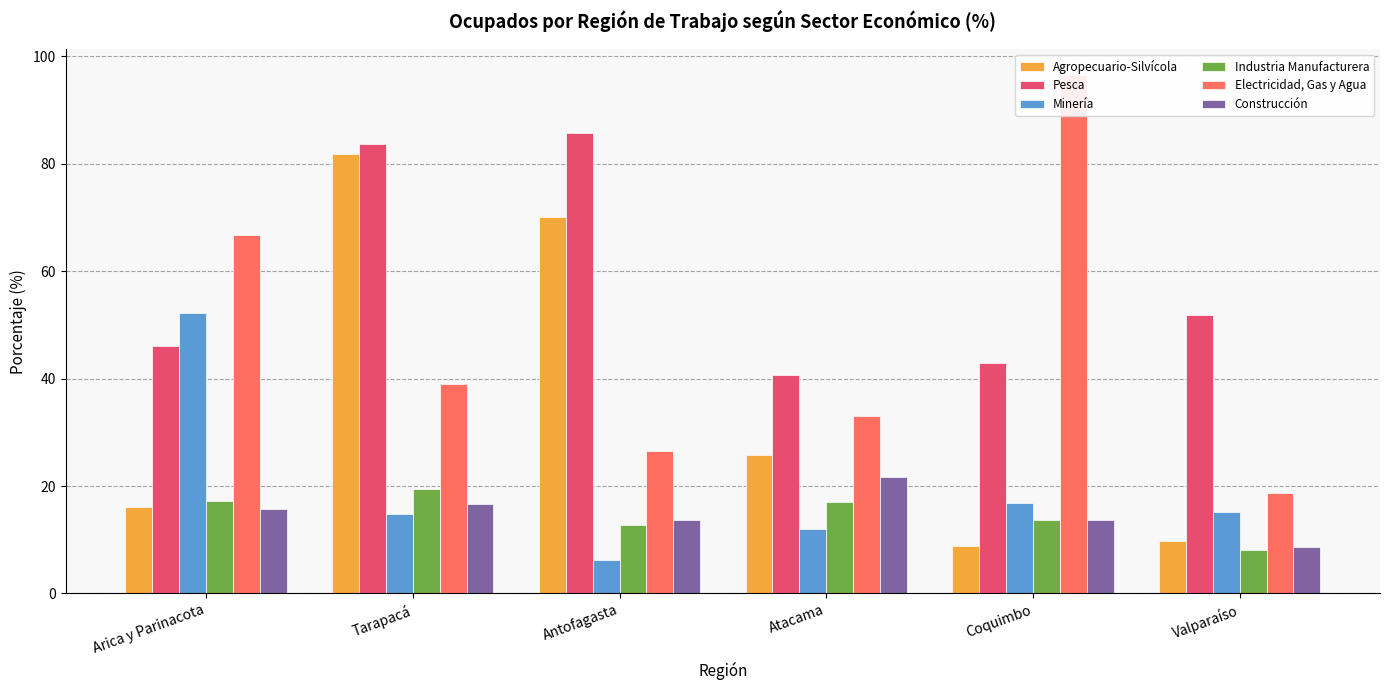

Which series changed the most between Arica y Parinacota and Coquimbo?

Minería